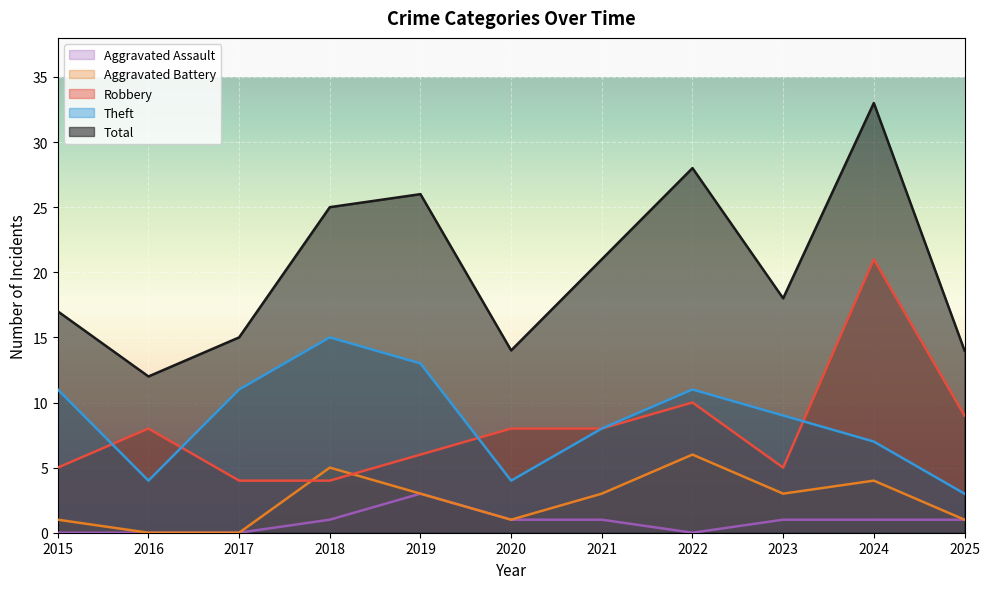

What is the total value across all series at 2020?

28